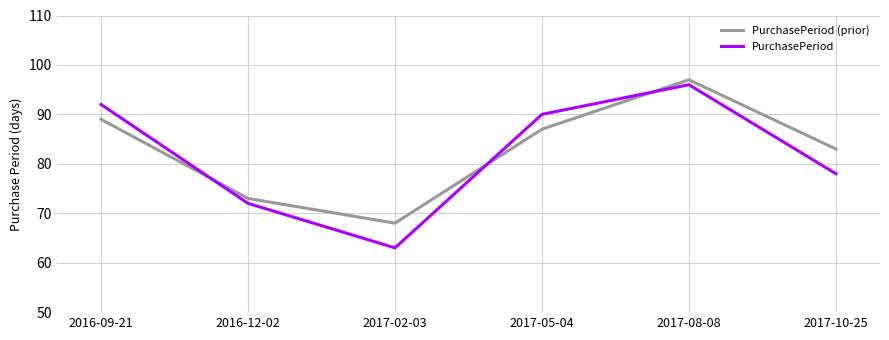

List the series in order of their peak value, lowest first.

PurchasePeriod, PurchasePeriod (prior)